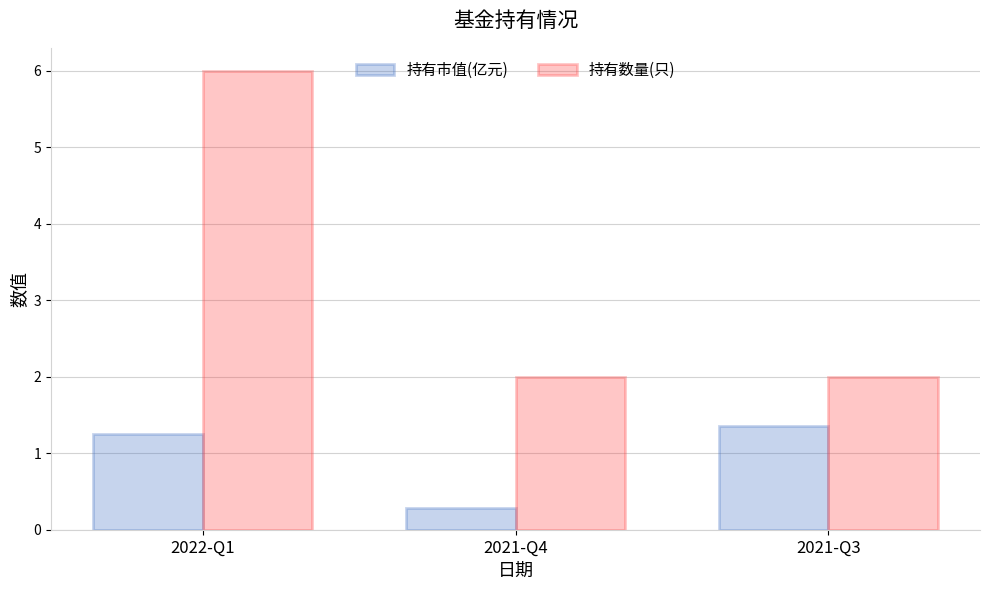

At which label does 持有数量(只) reach its peak?

2022-Q1